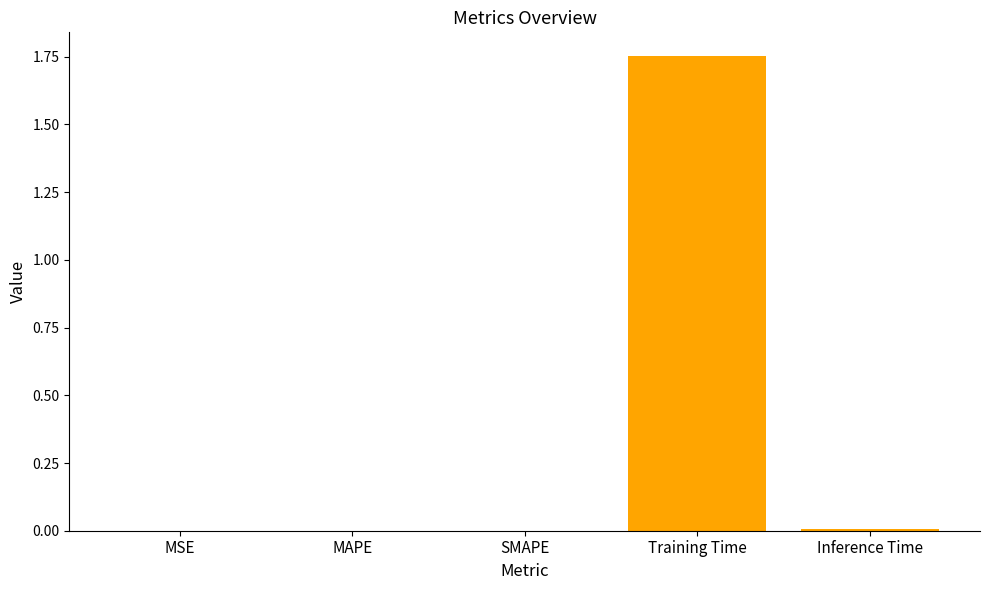

The value at Inference Time is 0.0. True or false?

True